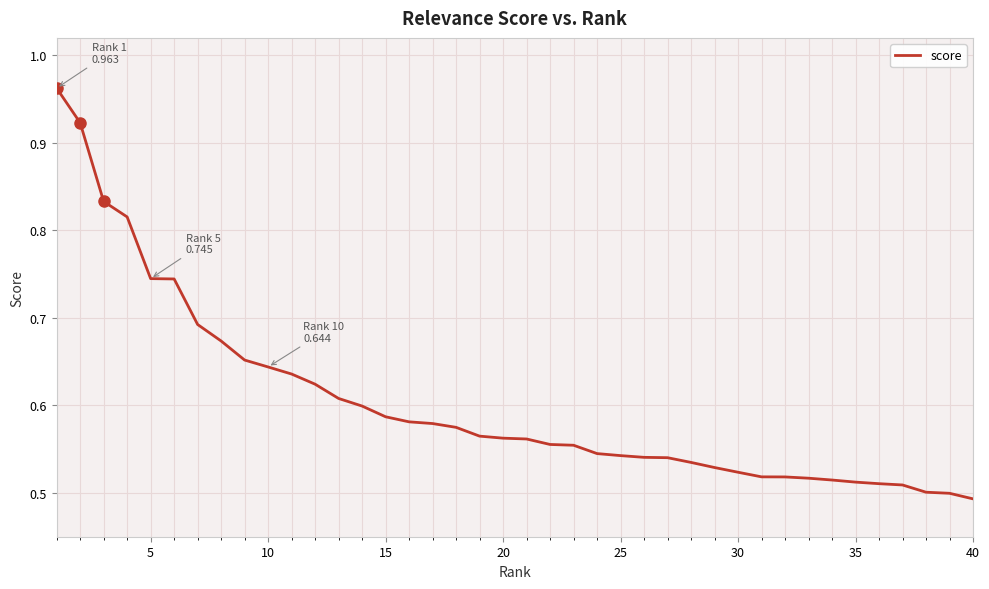

How many distinct data groups are displayed?

1